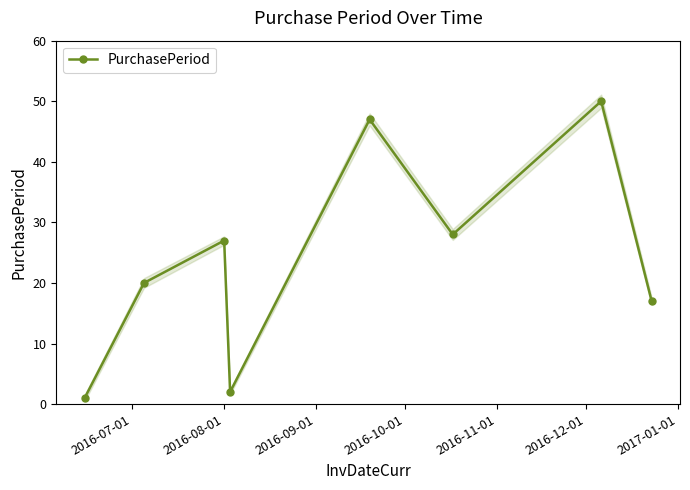

What is the maximum value for PurchasePeriod?

50